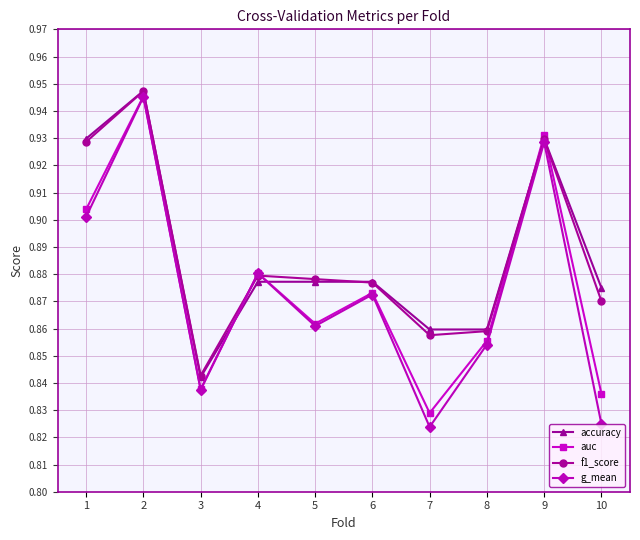

True or false: g_mean has more than 2 interior local peaks.

True